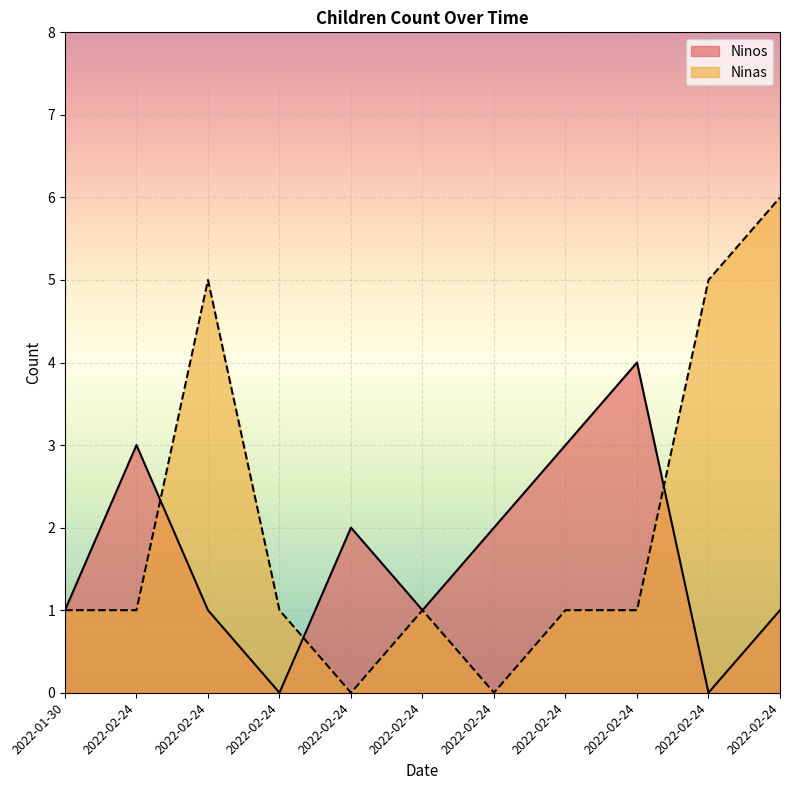

At how many categories does at least one series exceed 3?

4